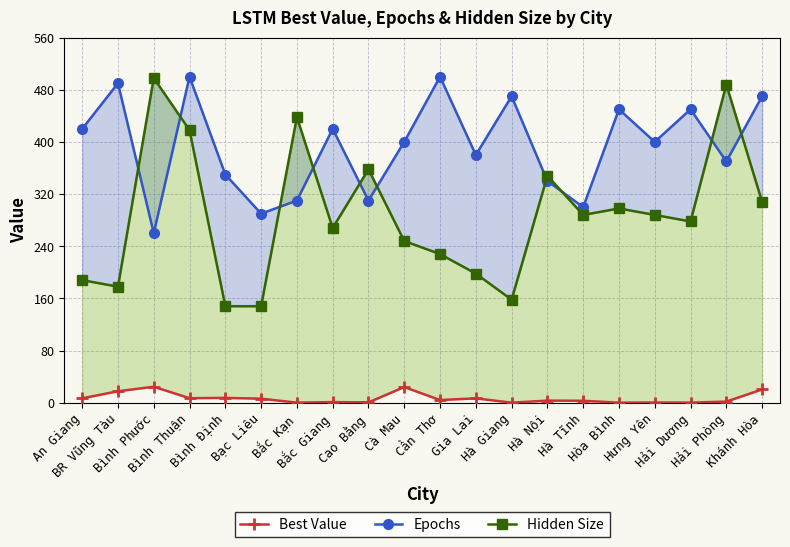

Which series has the largest range (max minus min)?

Hidden Size